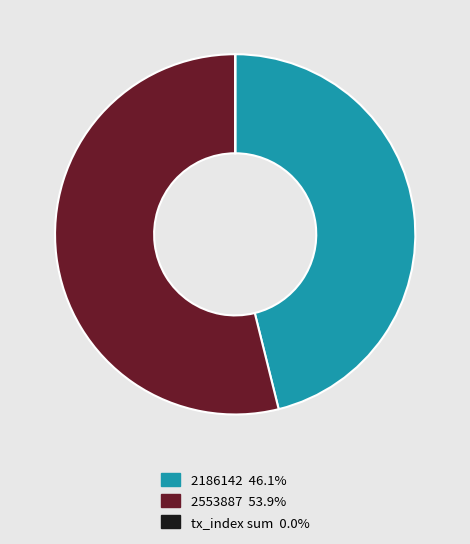

Is there any slice that represents more than half of the pie?

Yes